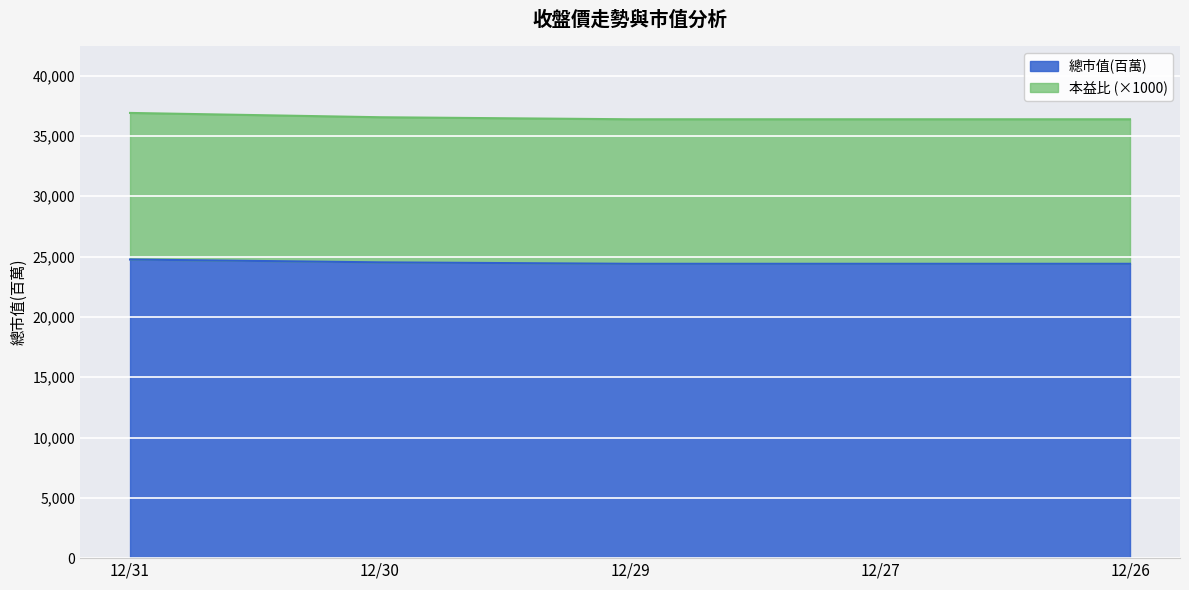

True or false: 總市值(百萬) and 本益比 cross at least once.

False